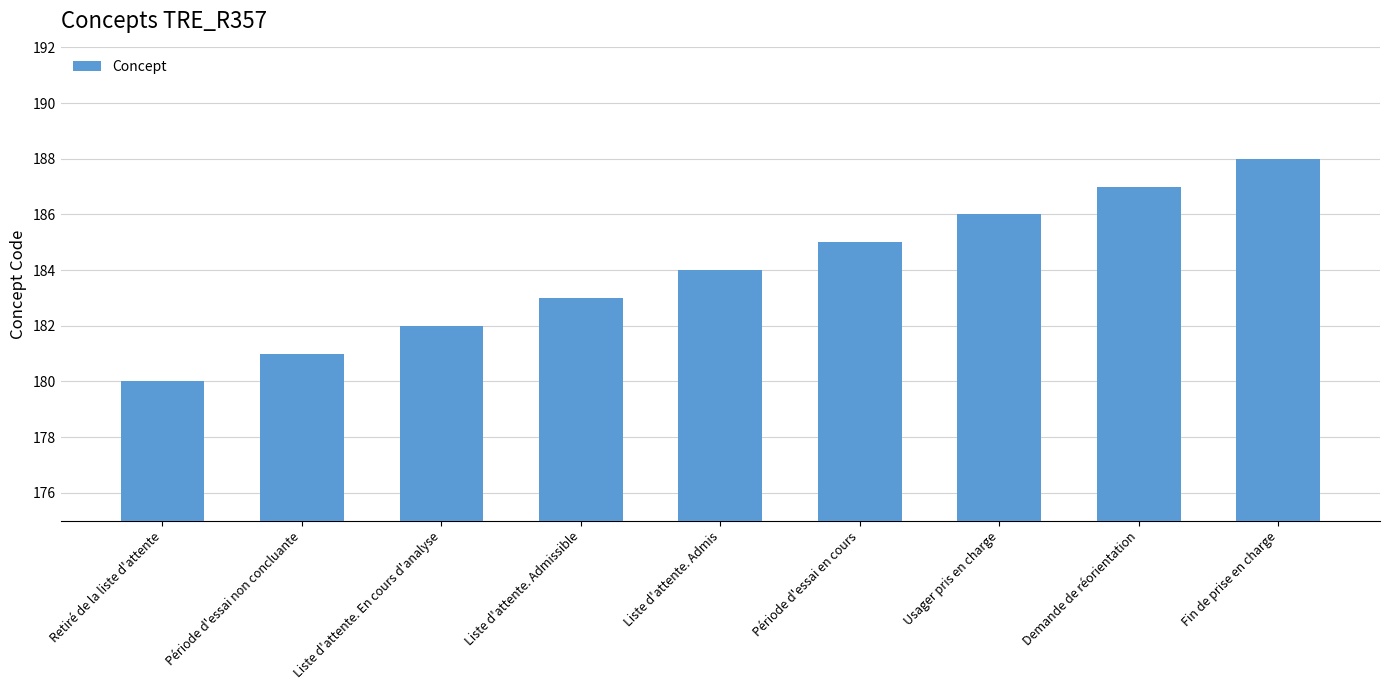

What is the label of the 3rd bar from the left?

Liste d'attente. En cours d'analyse